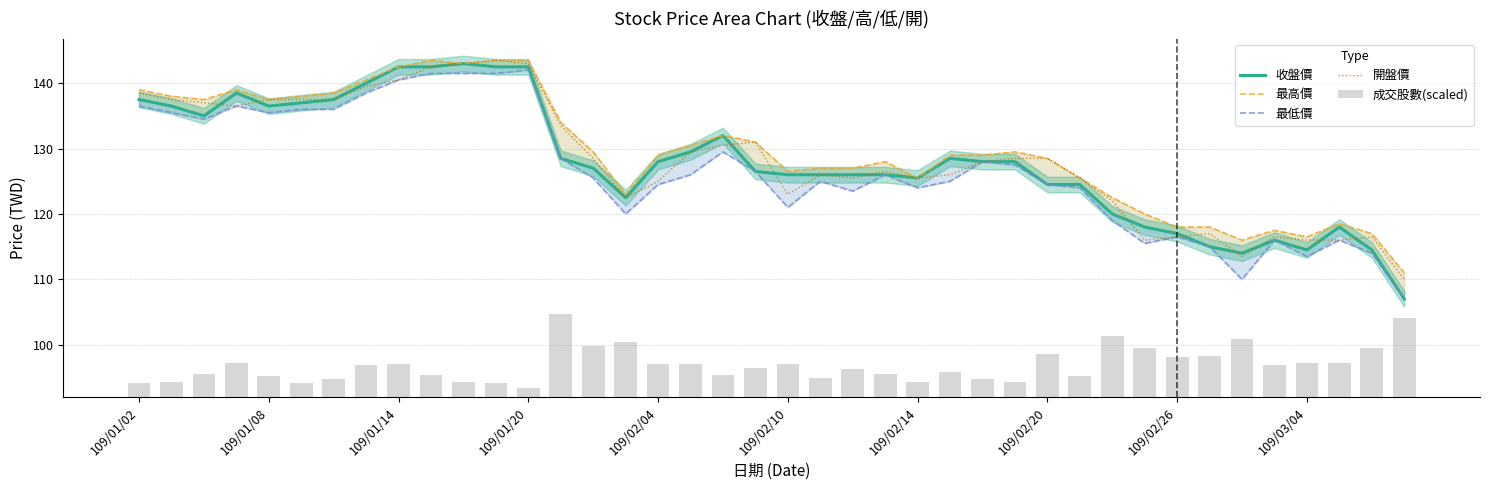

Is it true that 開盤價 equals 218.5 at 109/01/20?

False